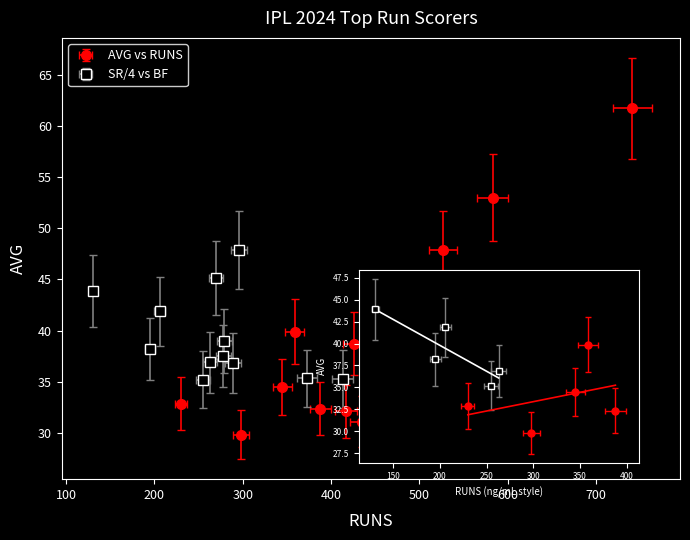

What is the difference between the second highest and second lowest values?

20.2